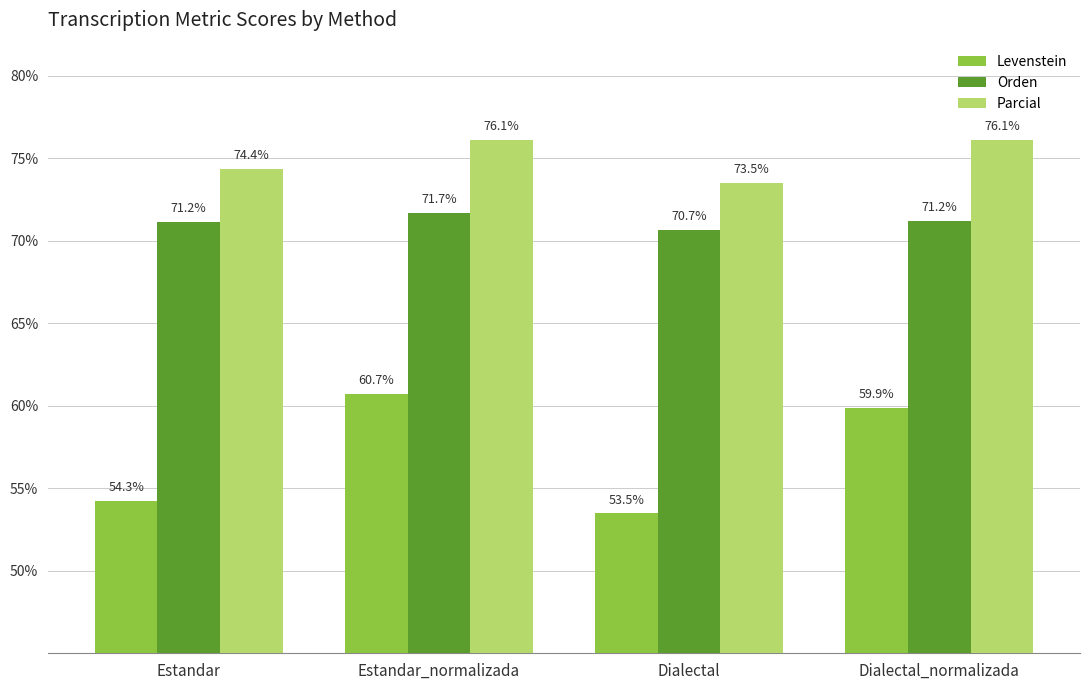

How many bars are there in total?

12